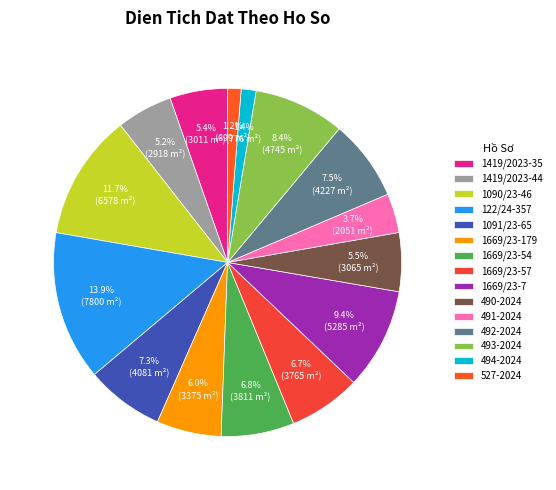

Do 1669/23-57 and 491-2024 together represent more than half of the pie?

No